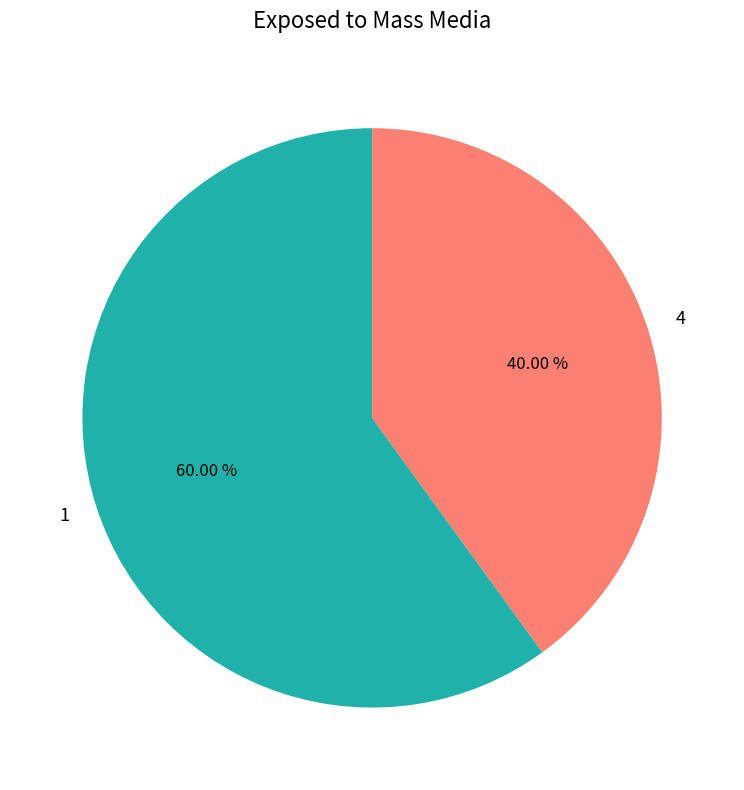

Approximately how many times larger is the value at 1 compared to 4?

1.5